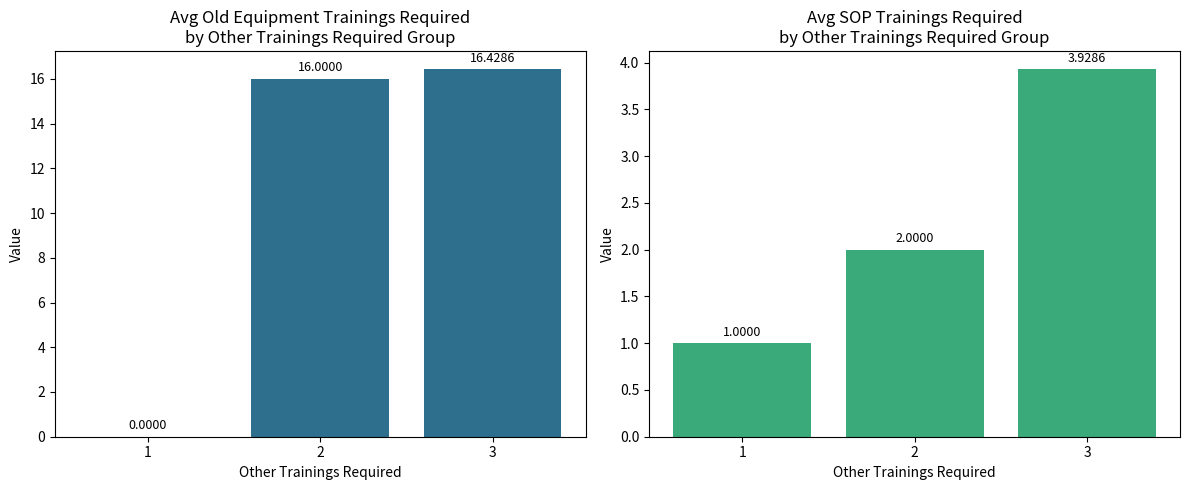

List the labels in order of SOP Trainings Required value, largest first.

3, 2, 1